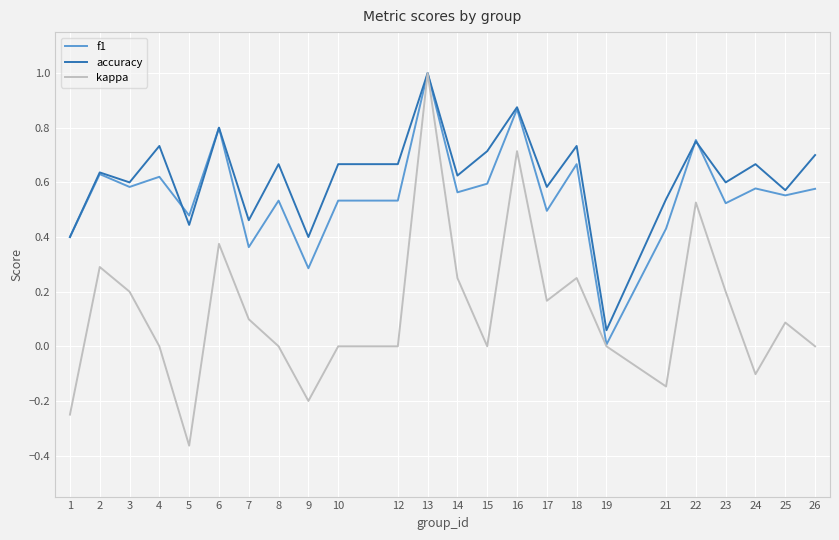

Which series has the largest total across all categories?

accuracy